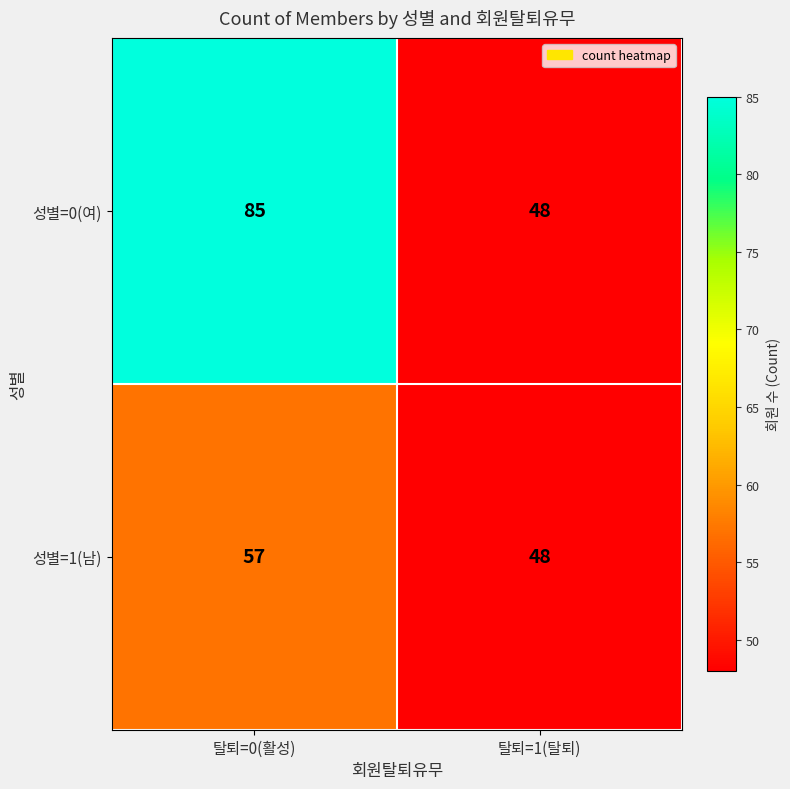

What is the total value across all series at 탈퇴=0(활성)?

142